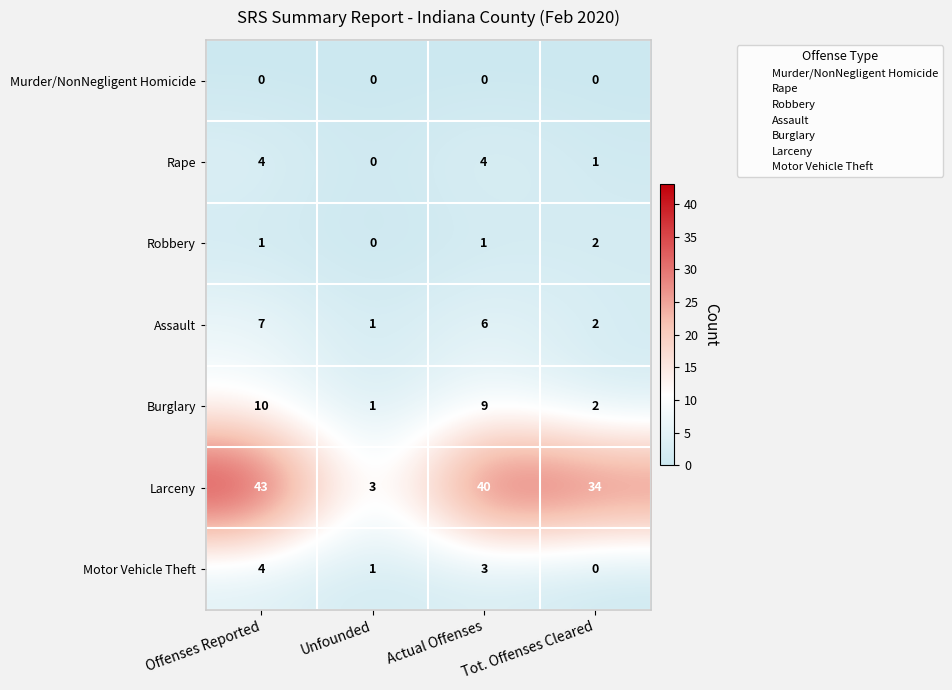

At which label does Assault reach its peak?

Offenses Reported